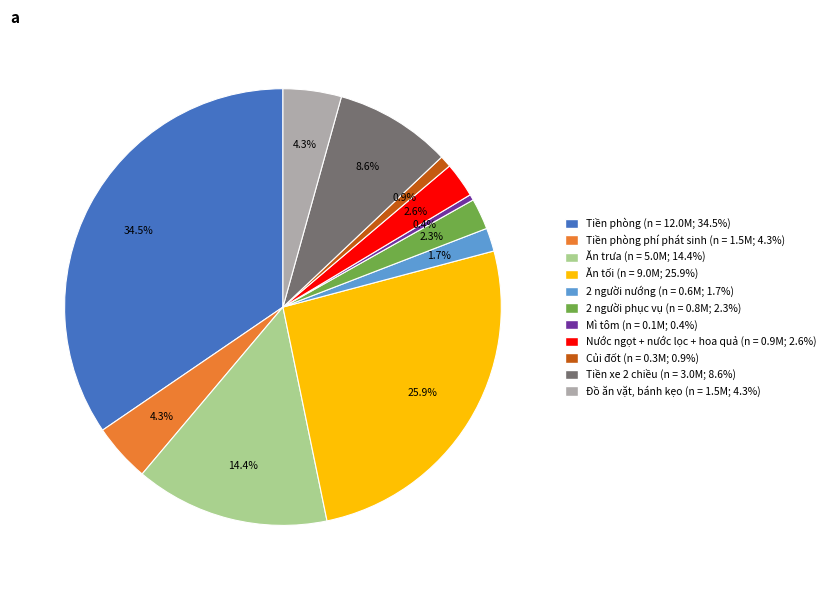

Does any single category account for the majority?

No